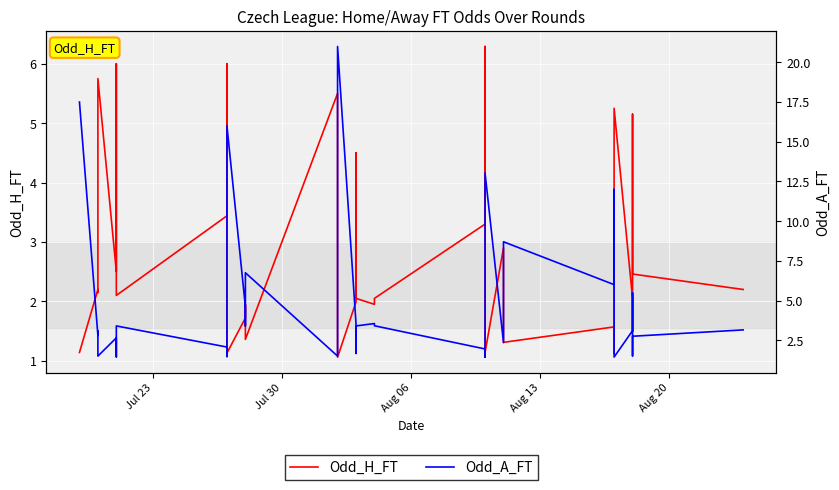

True or false: Odd_A_FT has a value of 2.2 at 34.

False